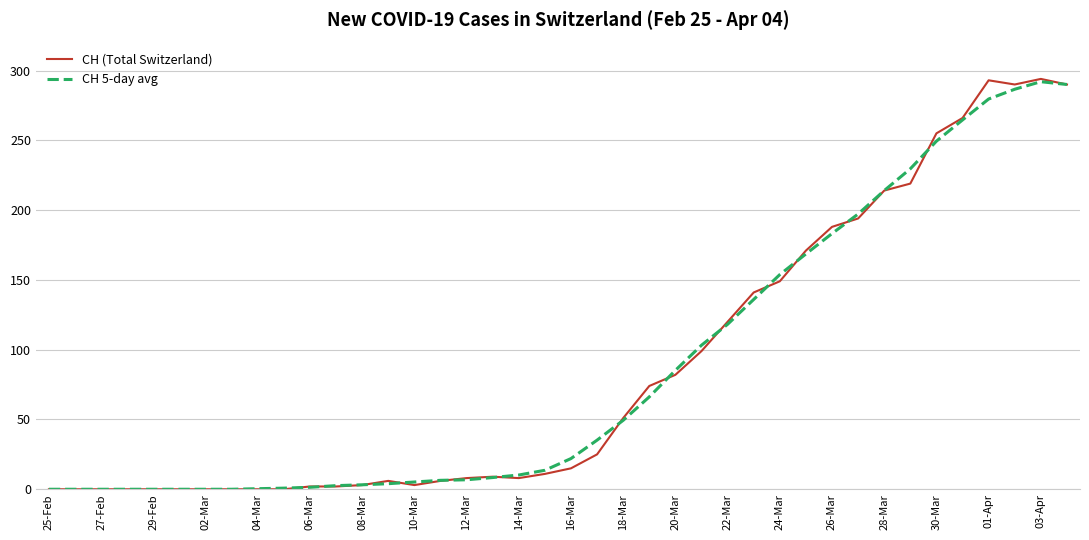

Which series has the largest range (max minus min)?

CH (Total Switzerland)